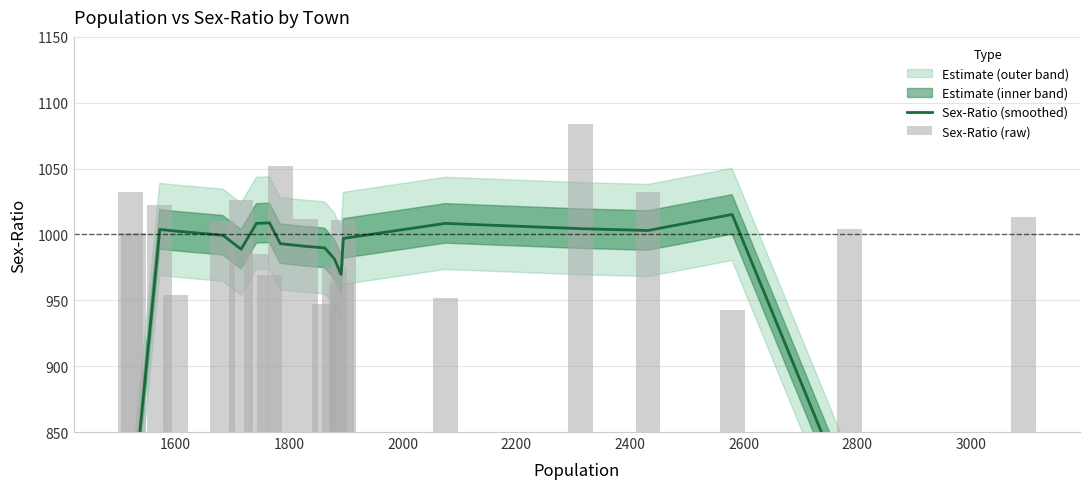

What is the average value of the Sex-Ratio (raw) series?

999.4